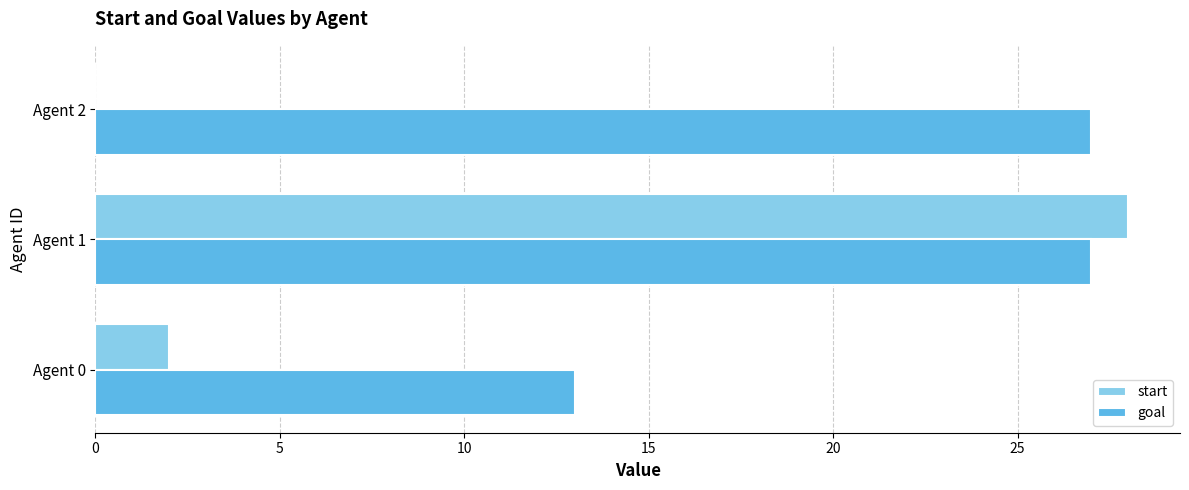

What are all the series names shown in the legend?

start, goal